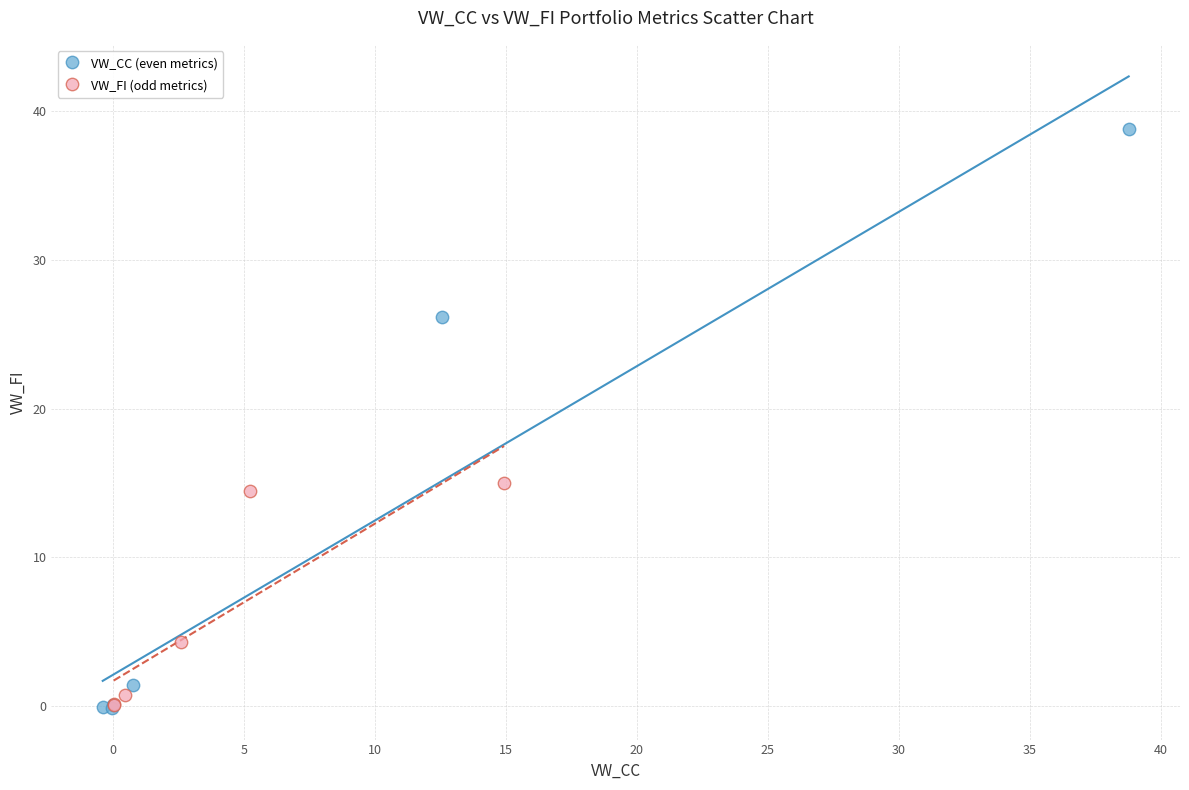

Which series reaches the maximum Y coordinate?

VW_CC (even metrics)